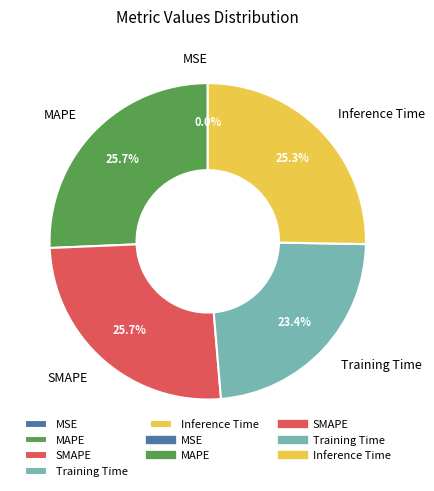

Is there a majority slice in this chart?

No